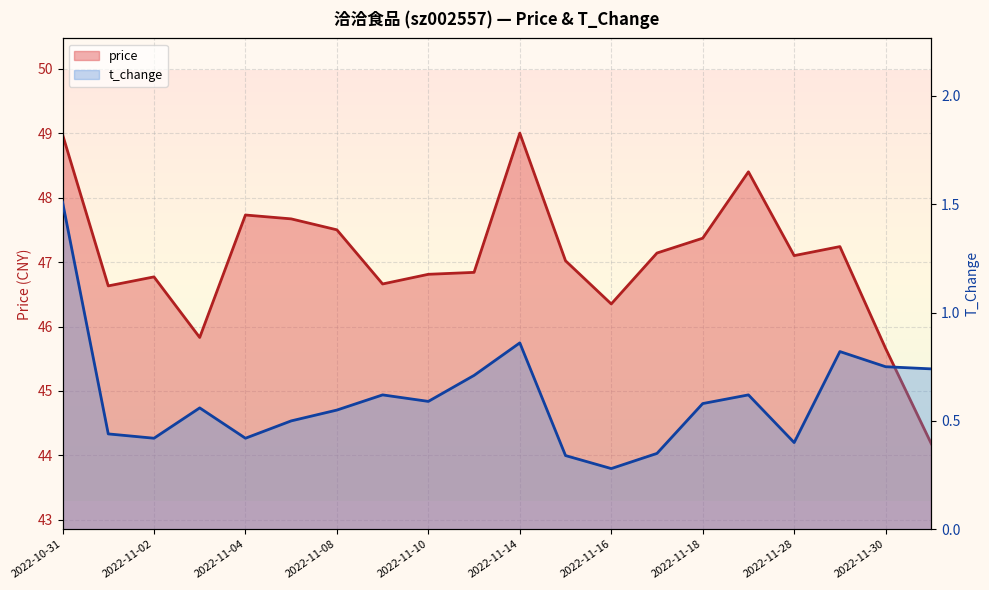

Reading left to right, extract all data points from this chart.

price: 49.0	46.6	46.8	45.8	47.7	47.7	47.5	46.7	46.8	46.8	49.0	47.0	46.4	47.1	47.4	48.4	47.1	47.2	45.7	44.2
t_change: 1.5	0.4	0.4	0.6	0.4	0.5	0.6	0.6	0.6	0.7	0.9	0.3	0.3	0.3	0.6	0.6	0.4	0.8	0.8	0.7